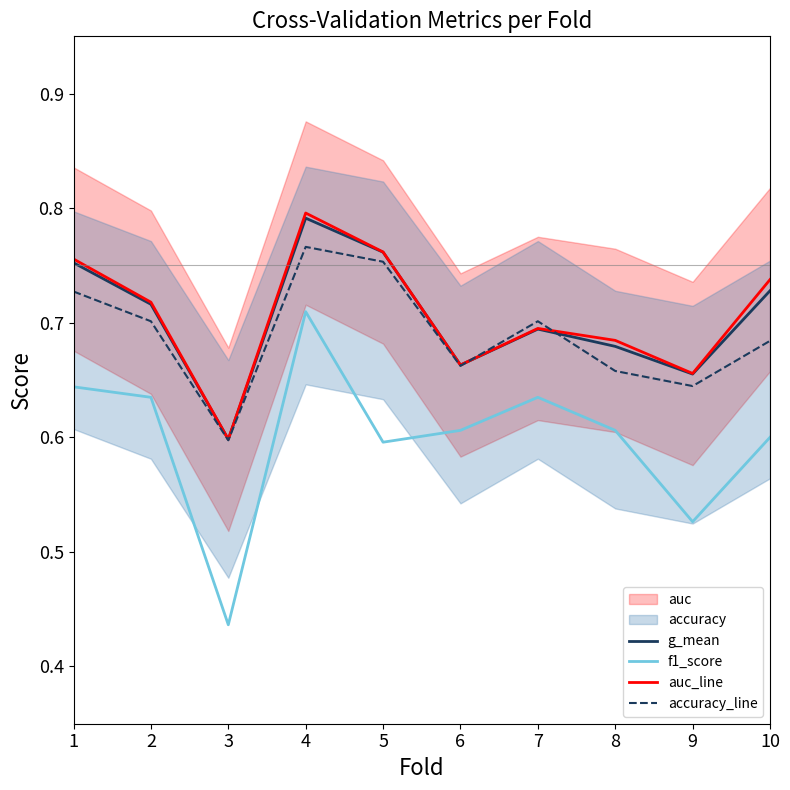

At which category is the sum across all series the highest?

4